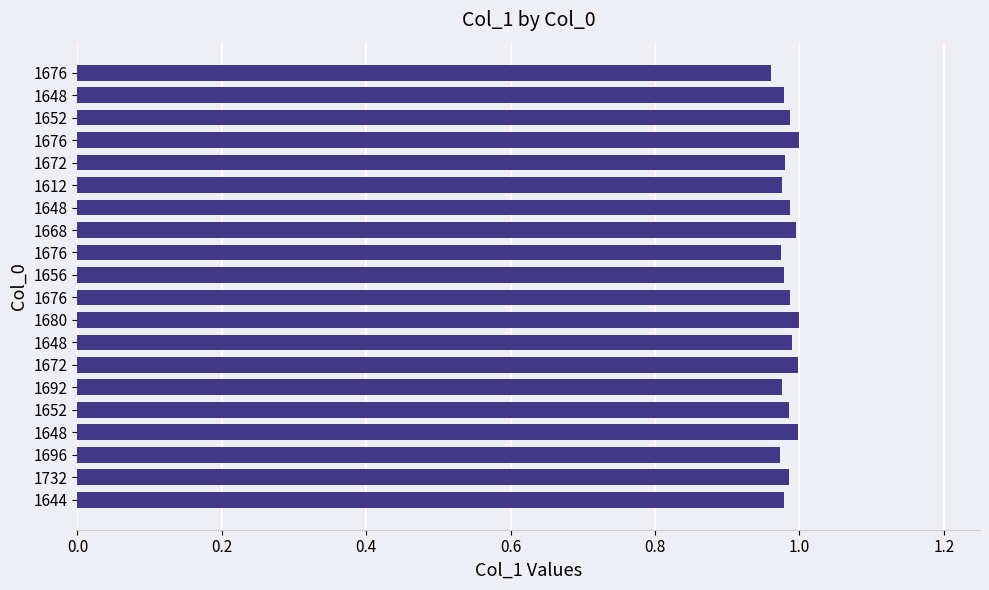

How many bars are there in total?

20